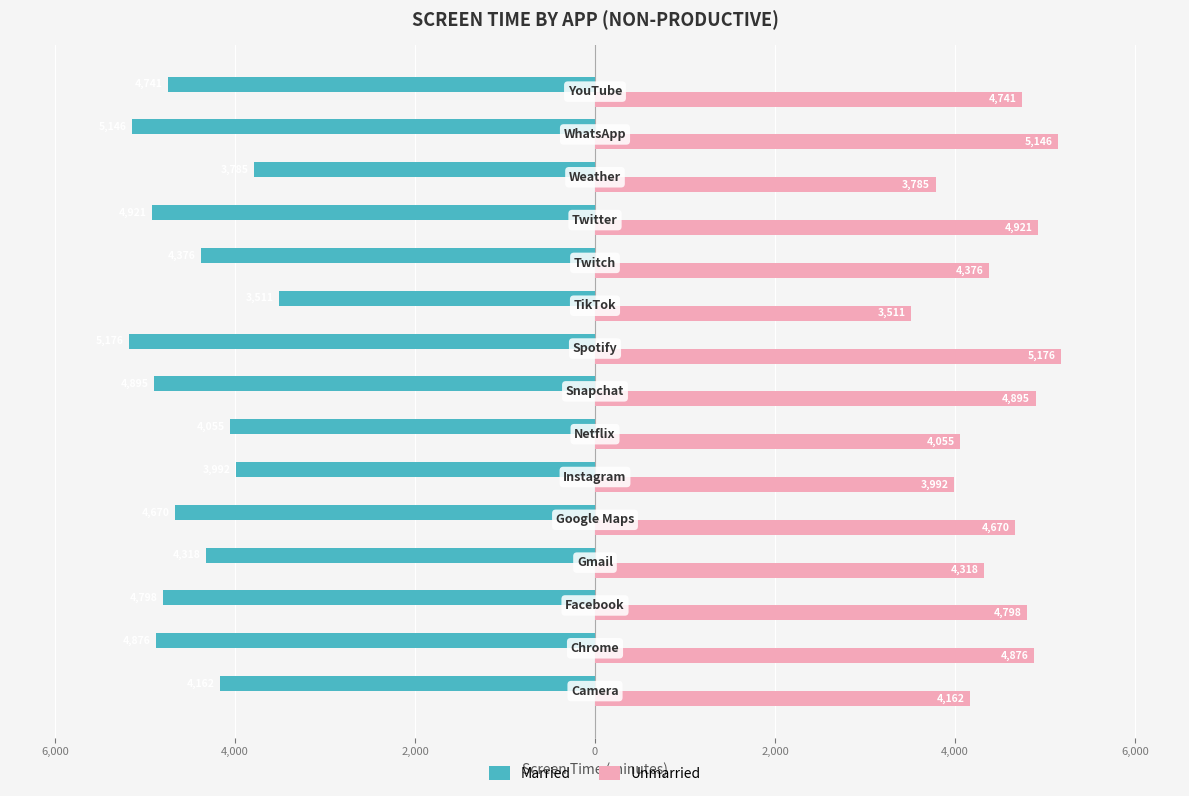

Reading left to right, what are all the values shown in this chart?

Married: -4161.9	-4876.0	-4798.5	-4317.8	-4670.4	-3992.4	-4055.2	-4894.7	-5175.8	-3510.9	-4376.2	-4921.5	-3784.9	-5146.2	-4740.6
Unmarried: 4161.9	4876.0	4798.5	4317.8	4670.4	3992.4	4055.2	4894.7	5175.8	3510.9	4376.2	4921.5	3784.9	5146.2	4740.6